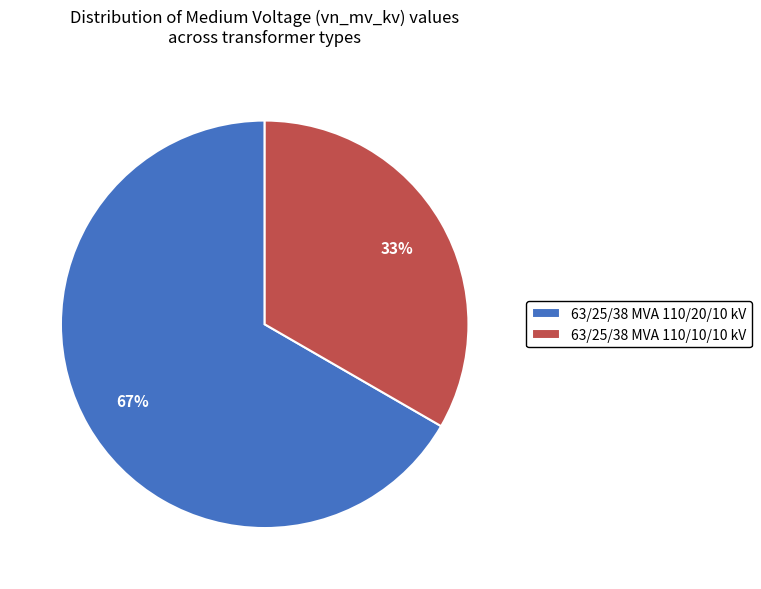

The 63/25/38 MVA 110/10/10 kV slice represents 33% of the pie. True or false?

True